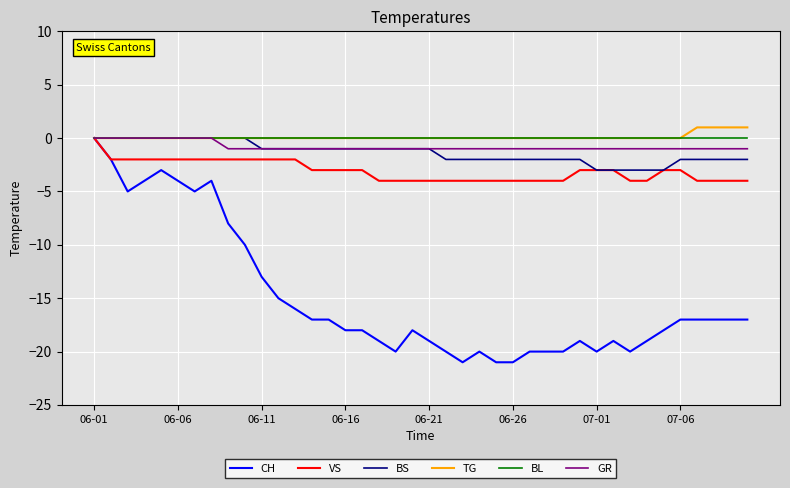

Which series has the largest range (max minus min)?

CH